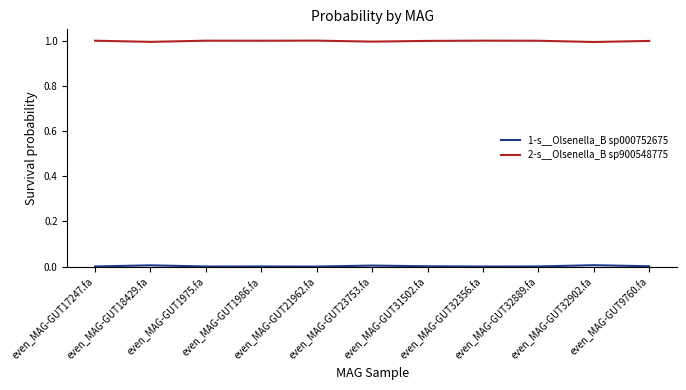

What is the maximum value shown in the chart?

1.0